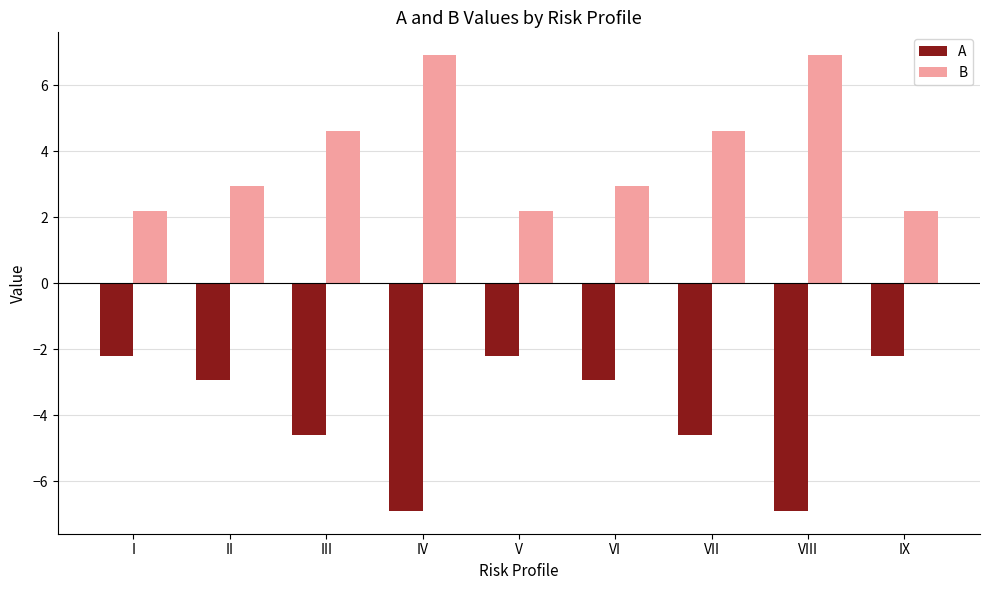

How many bars are there in each group?

2